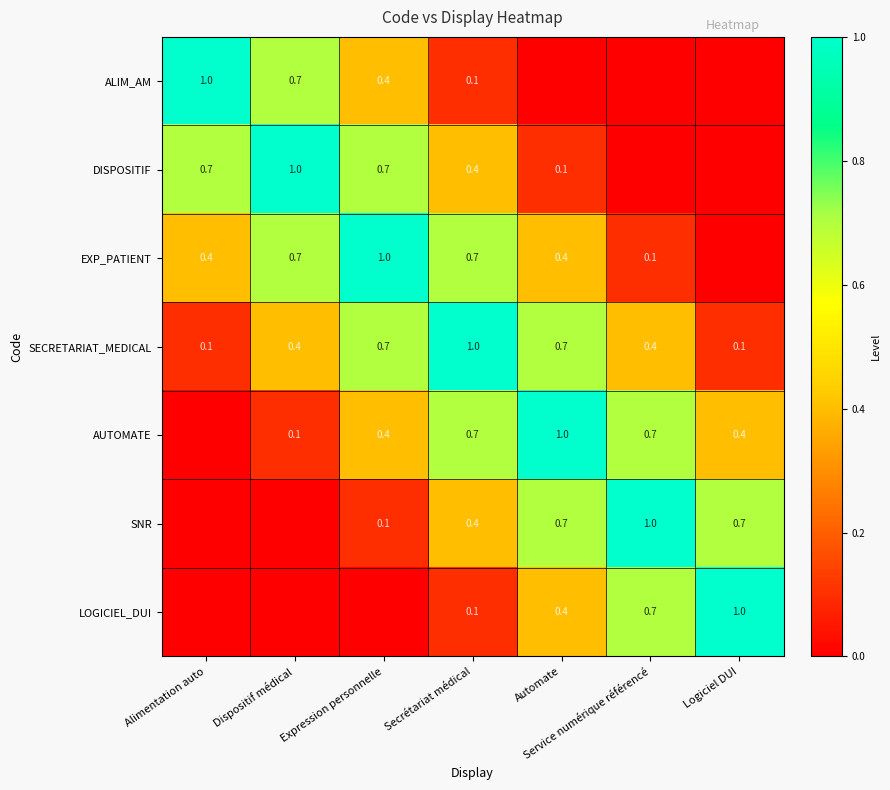

Which category has the highest value in the SECRETARIAT_MEDICAL series?

Secrétariat médical